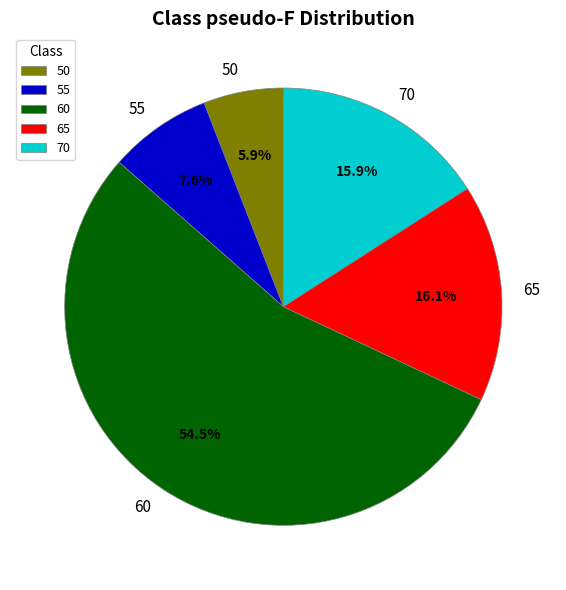

Do 55 and 70 together represent more than half of the pie?

No